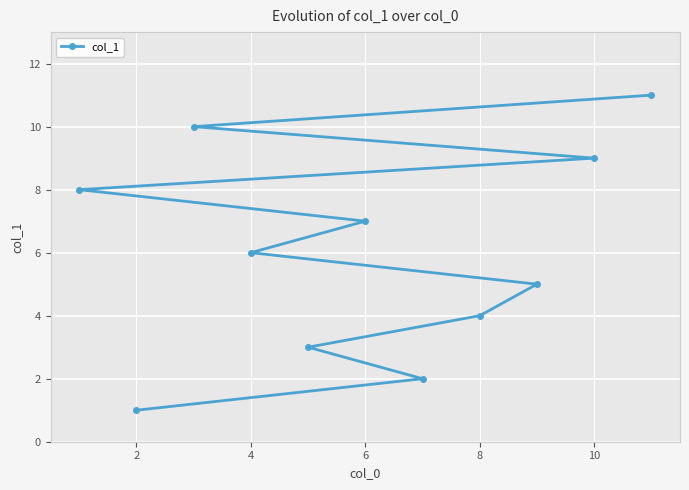

True or false: the data shows 2 at 6.

False